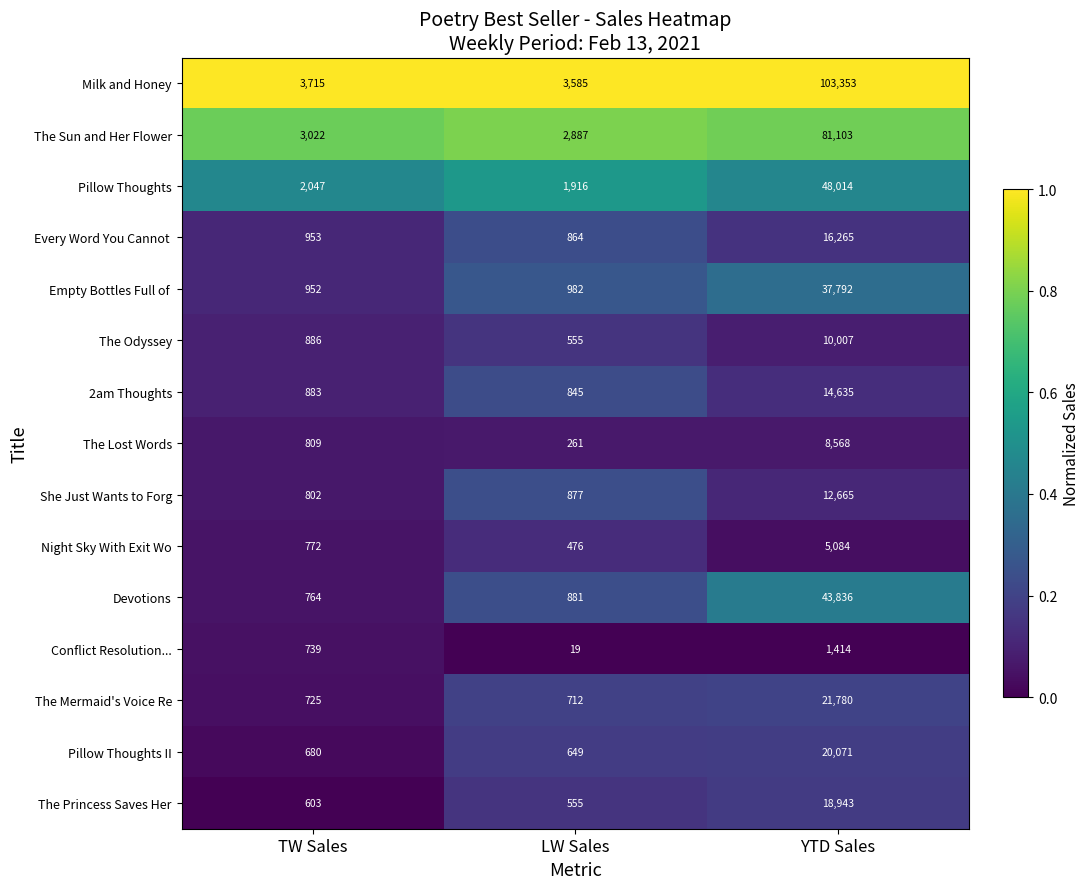

The value of Pillow Thoughts at TW Sales is 2047. True or false?

True